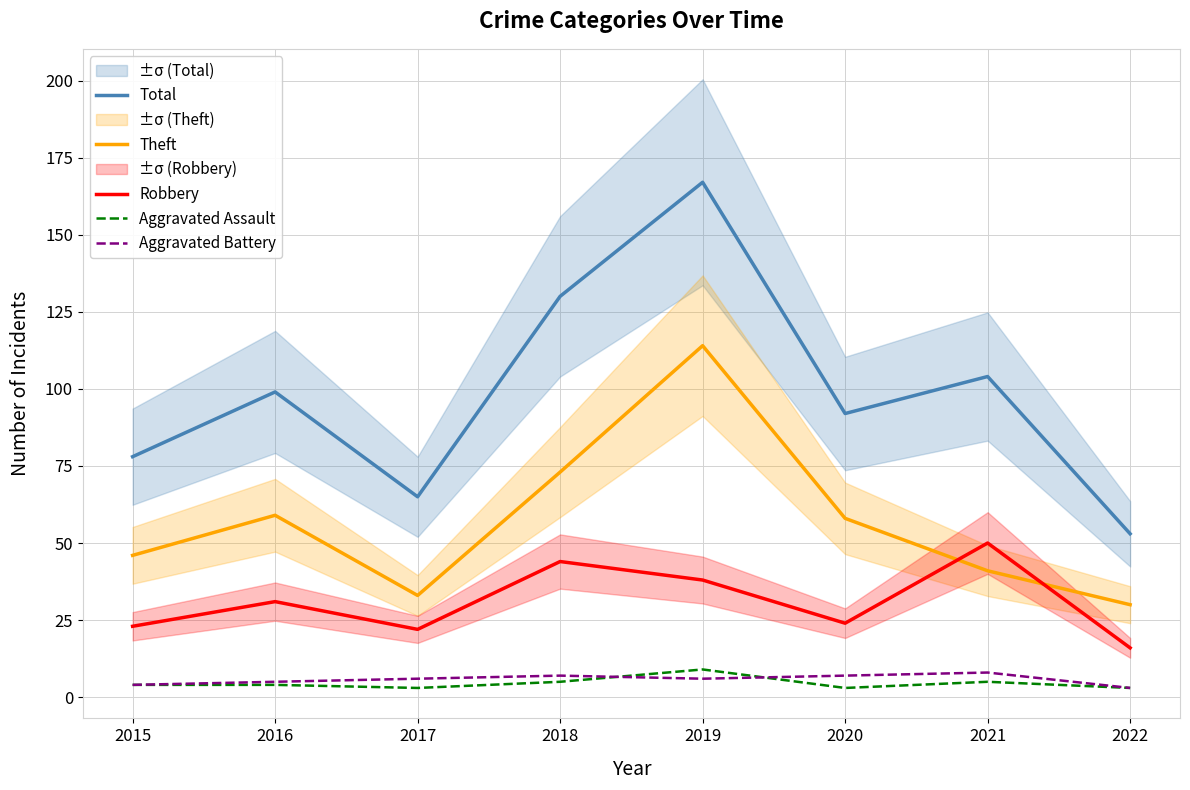

How many lines are shown in the chart?

5